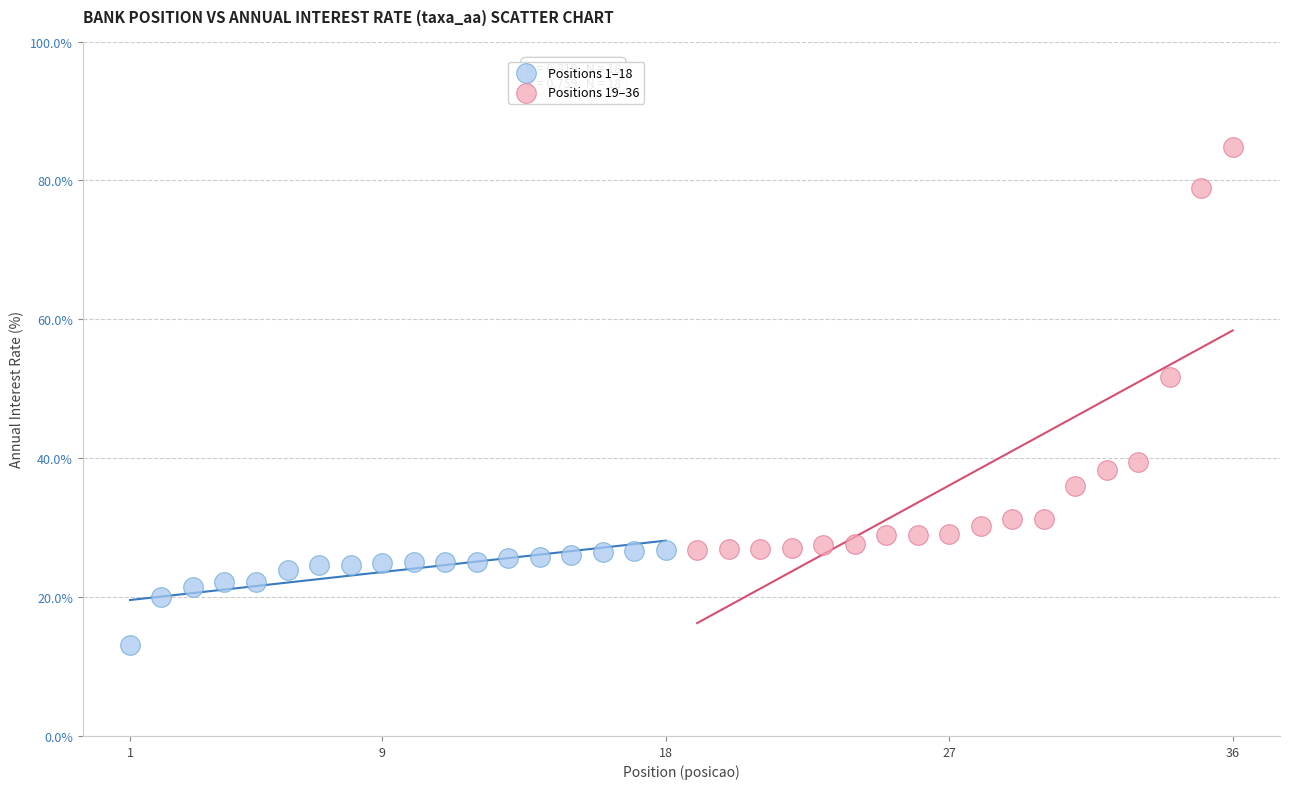

What are all the series names shown in the legend?

Positions 1–18, Positions 19–36